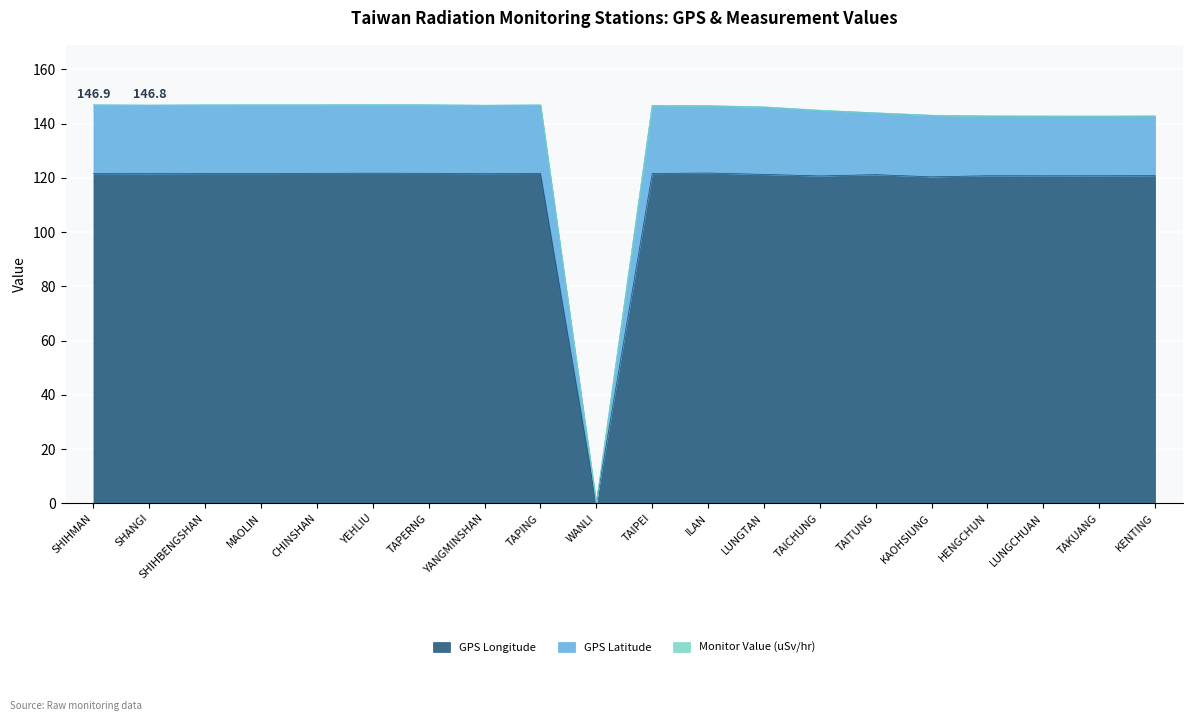

Reading right to left, extract all data points from this chart.

GPS Longitude: KENTING=120.8	TAKUANG=120.7	LUNGCHUAN=120.7	HENGCHUN=120.8	KAOHSIUNG=120.3	TAITUNG=121.2	TAICHUNG=120.7	LUNGTAN=121.2	ILAN=121.8	TAIPEI=121.6	WANLI=0.0	TAPING=121.6	YANGMINSHAN=121.5	TAPERNG=121.7	YEHLIU=121.7	CHINSHAN=121.6	MAOLIN=121.6	SHIHBENGSHAN=121.6	SHANGI=121.5	SHIHMAN=121.6
GPS Latitude: KENTING=142.8	TAKUANG=142.7	LUNGCHUAN=142.8	HENGCHUN=142.8	KAOHSIUNG=143.1	TAITUNG=144.0	TAICHUNG=144.9	LUNGTAN=146.1	ILAN=146.6	TAIPEI=146.7	WANLI=0.1	TAPING=146.9	YANGMINSHAN=146.8	TAPERNG=146.9	YEHLIU=147.0	CHINSHAN=146.9	MAOLIN=146.9	SHIHBENGSHAN=146.9	SHANGI=146.8	SHIHMAN=146.9